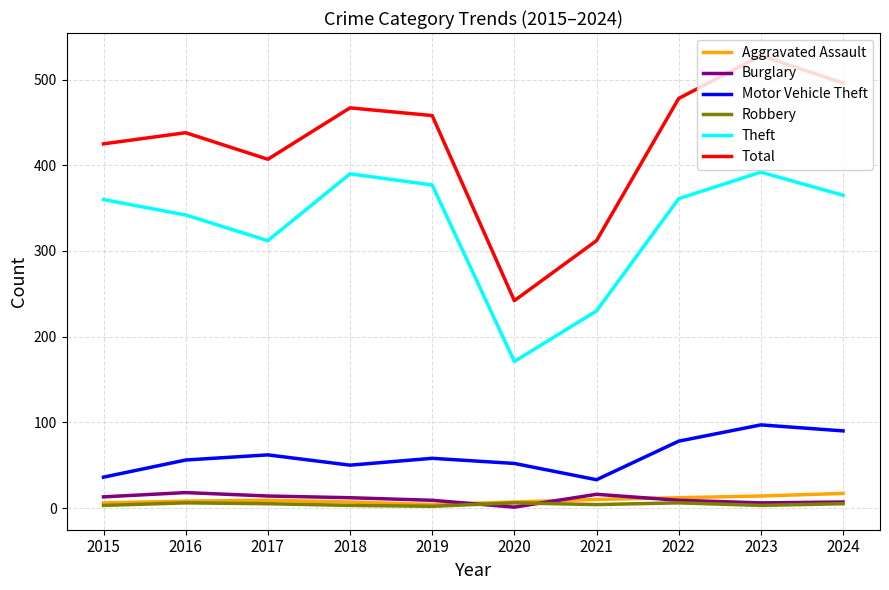

What is the total value across all series at 2018?

929